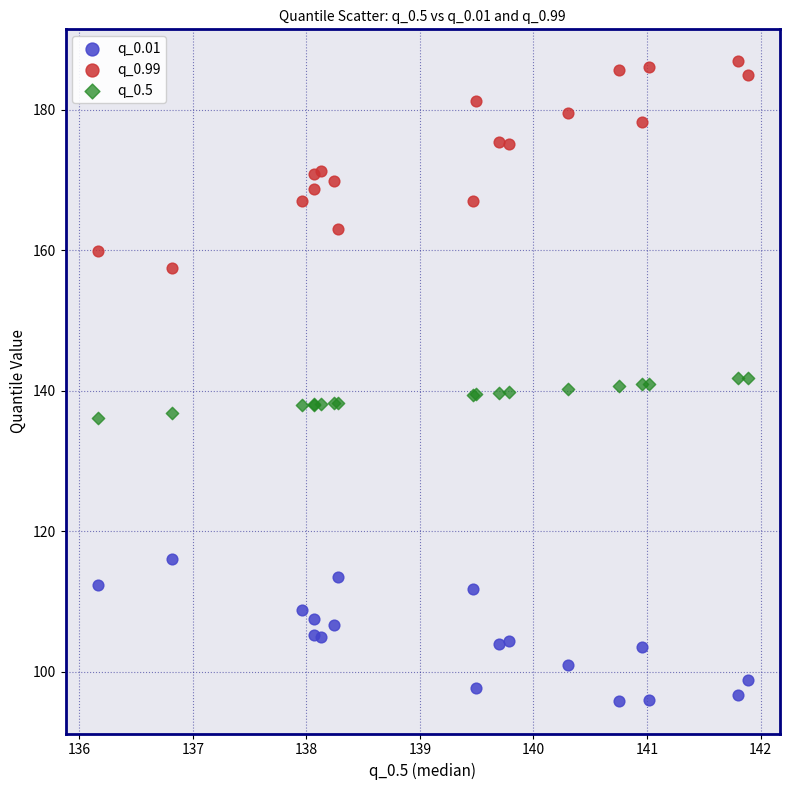

Which series has the largest Y range (max minus min)?

q_0.99